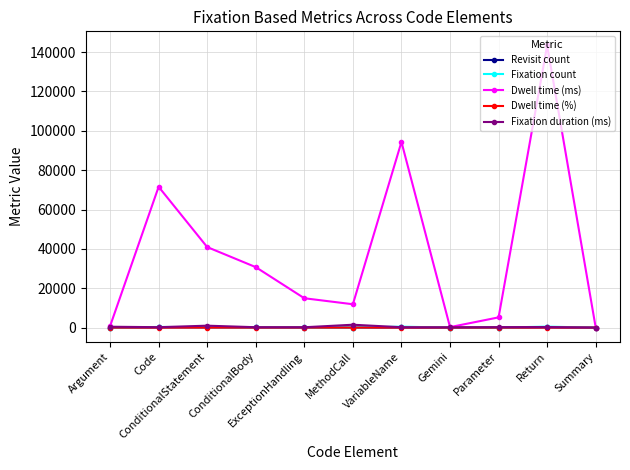

Is it true that Dwell time (ms) equals 14916.0 at ExceptionHandling?

True